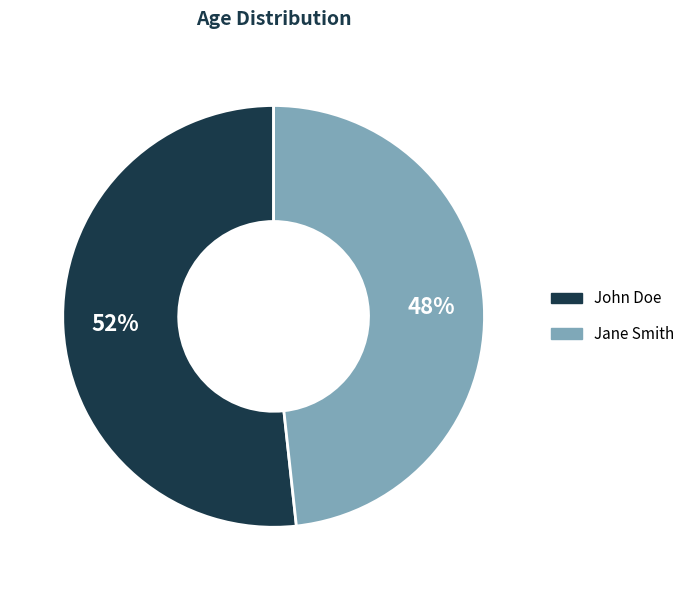

Count the number of slices in the pie.

2